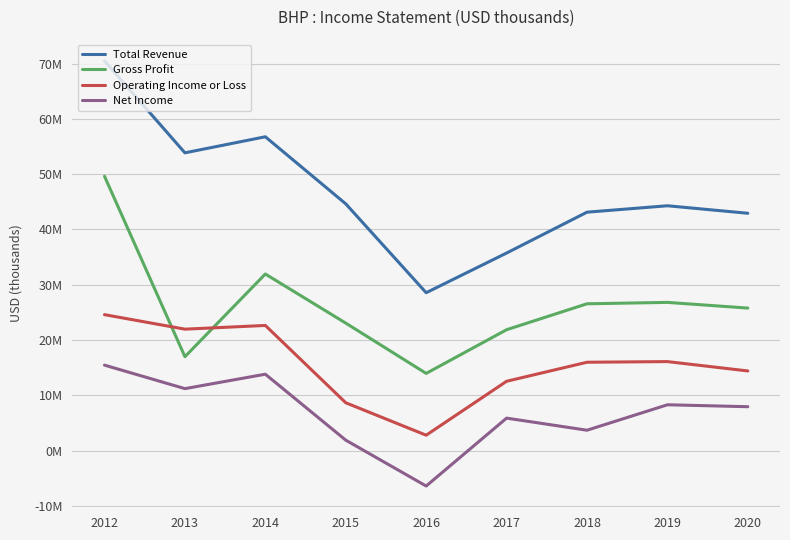

Rank the series by their average value, from lowest to highest.

Net Income, Operating Income or Loss, Gross Profit, Total Revenue